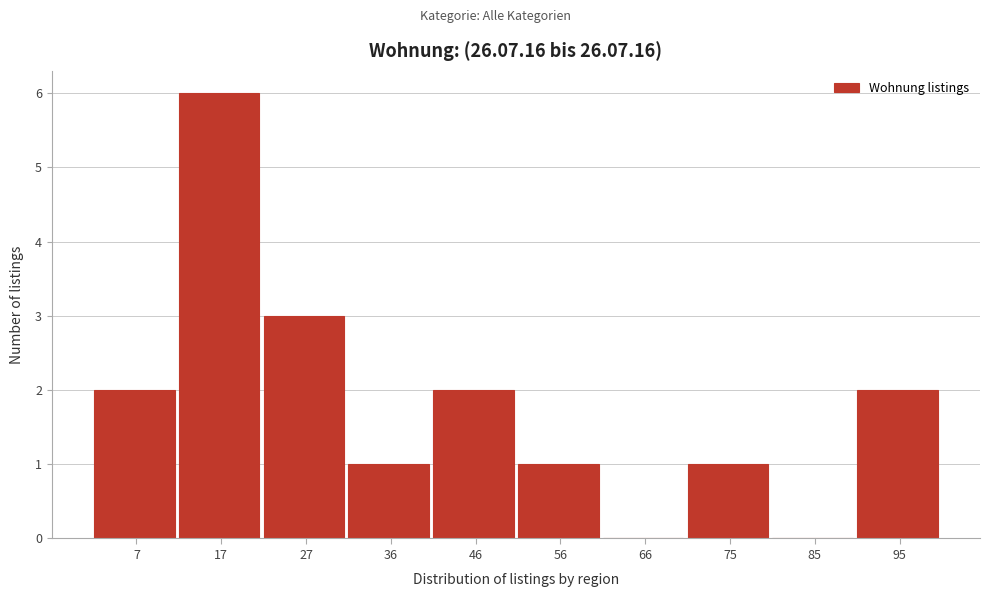

Reading left to right, list every bar in this chart as the range it spans on the x-axis followed by its height. Neither the bar edges nor the heights are printed on the chart, so give them approximately, as read against the axes.

3.0 to 12.7: 2
12.7 to 22.4: 6
22.4 to 32.1: 3
32.1 to 41.8: 1
41.8 to 51.5: 2
51.5 to 61.2: 1
61.2 to 70.9: 0
70.9 to 80.6: 1
80.6 to 90.3: 0
90.3 to 100.0: 2